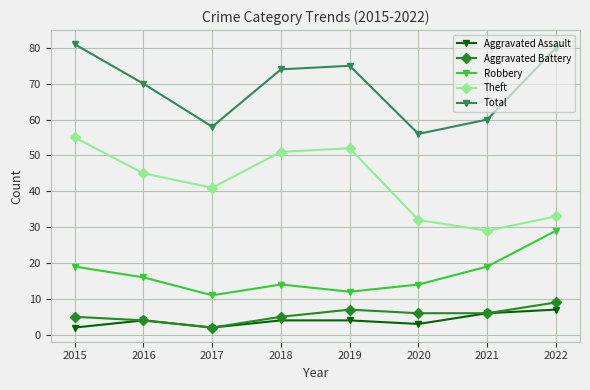

True or false: Theft and Total cross at least once.

False